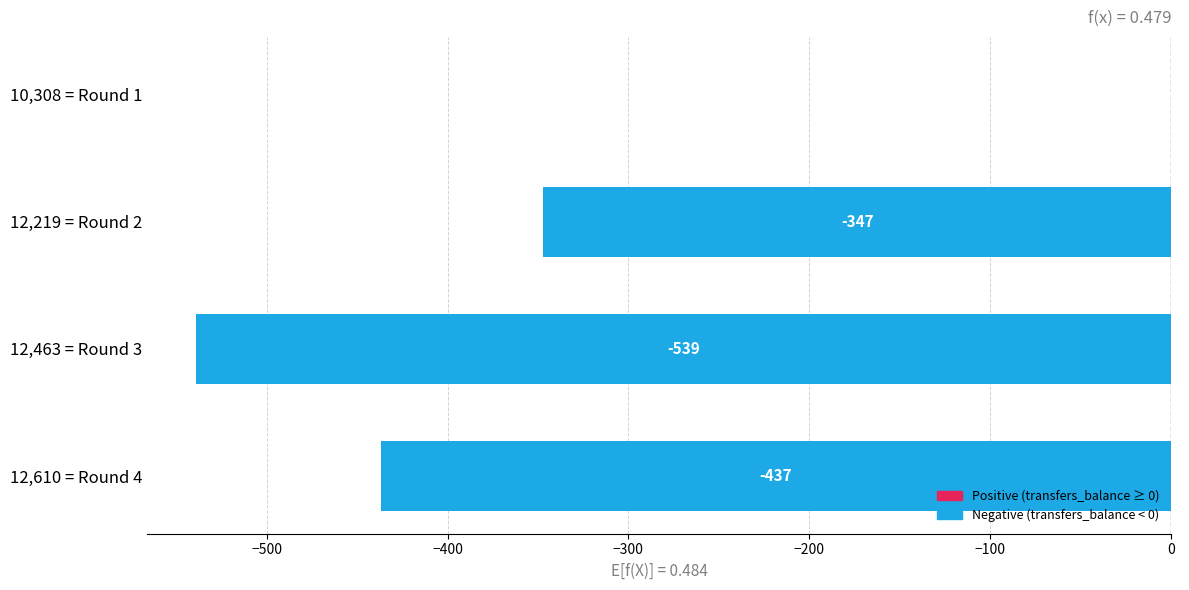

The chart shows a value of -539 at 12,463 = Round 3. True or false?

True